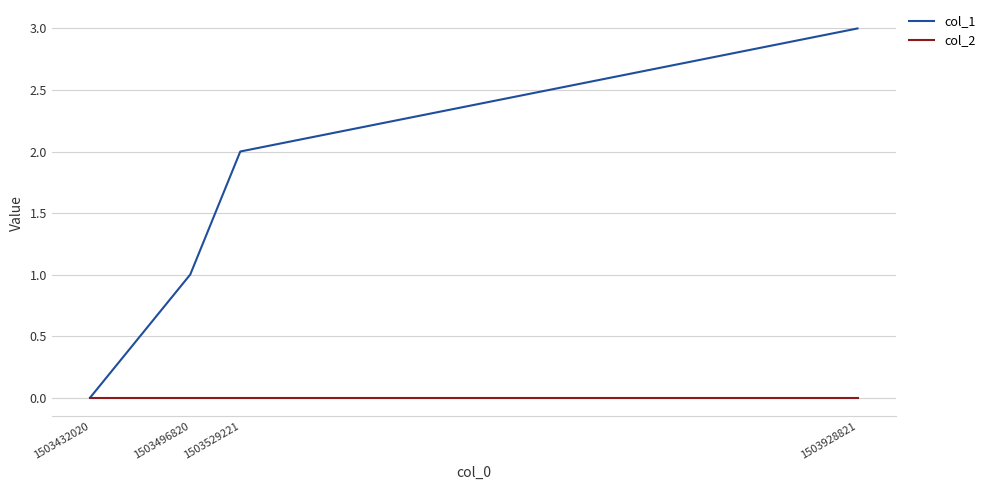

At which label is col_1 closest to 1?

1503496820